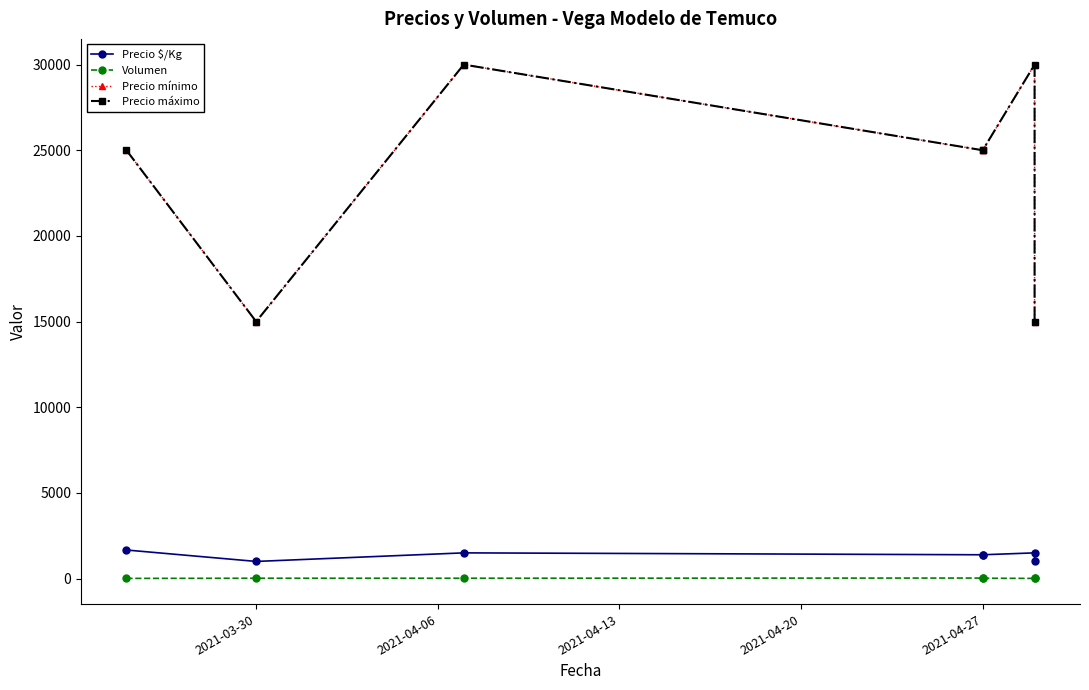

Reading right to left, extract all data points from this chart.

Precio $/Kg: 1000	1500	1389	1389	1500	1000	1667
Volumen: 20	10	20	30	20	20	10
Precio mínimo: 15000	30000	25000	25000	30000	15000	25000
Precio máximo: 15000	30000	25000	25000	30000	15000	25000